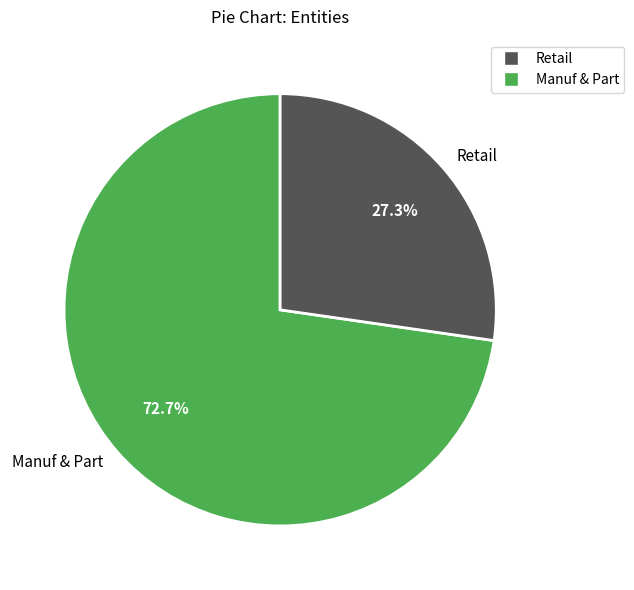

Do Manuf & Part and Retail together represent more than half of the pie?

Yes